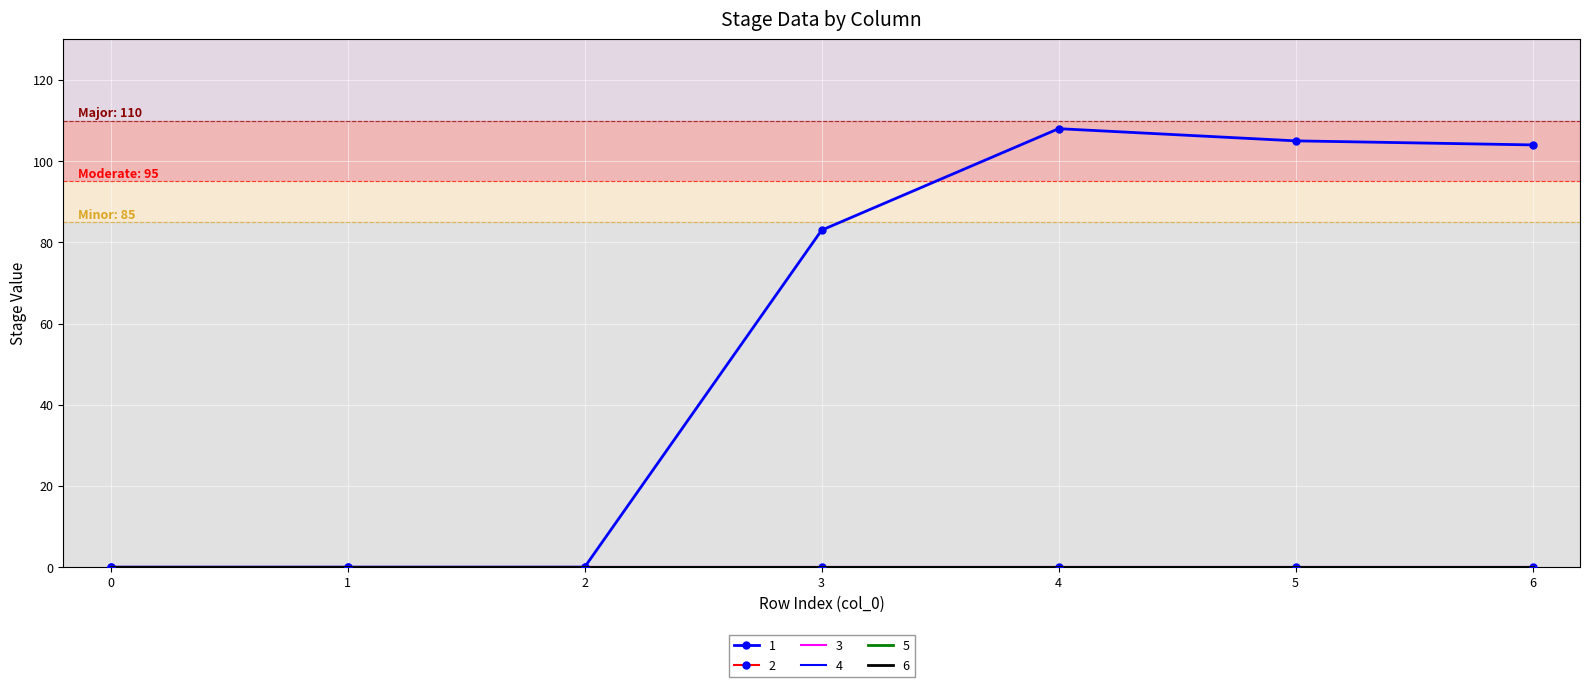

Rank the series at 4 from highest to lowest value.

1, 2, 3, 4, 5, 6